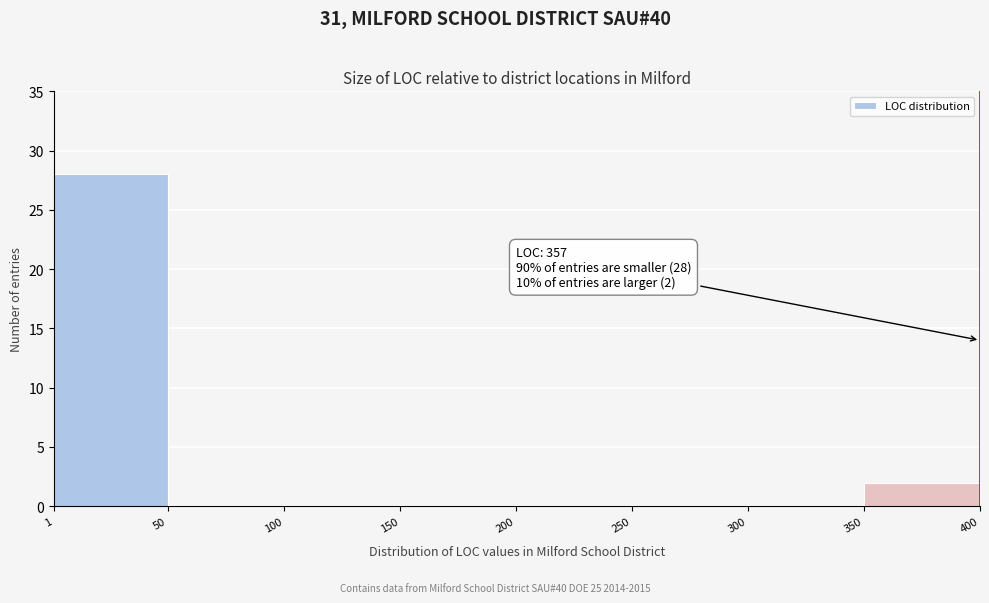

Which range on the x-axis has the tallest bar?

1 to 50